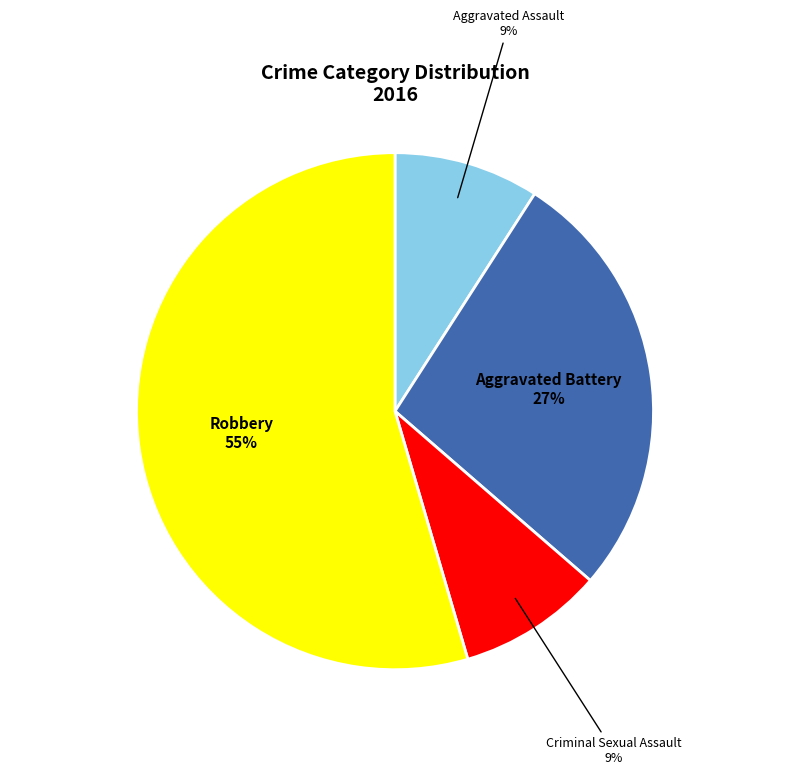

To the nearest percent, what is the average slice percentage?

25%